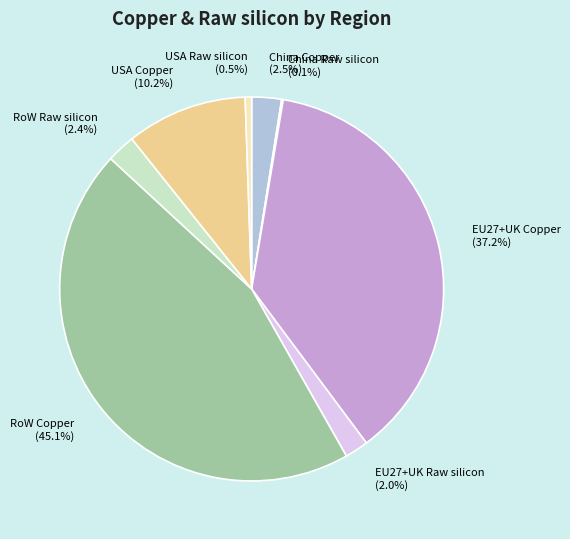

To the nearest percent, what is the average slice percentage?

12%